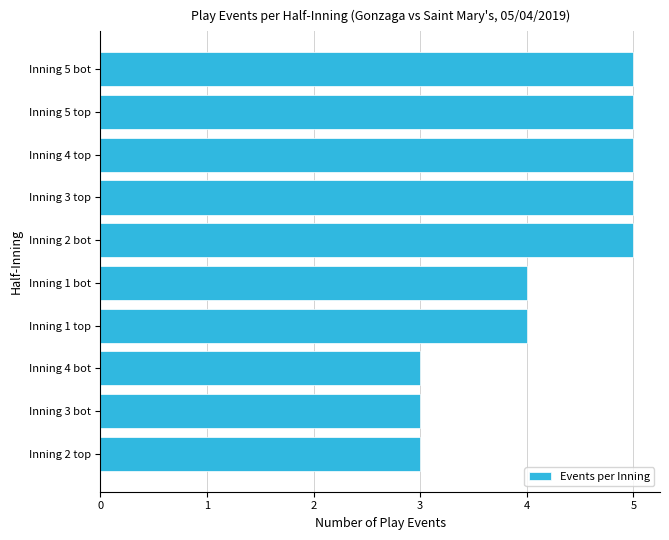

Count the number of categories in the chart.

10